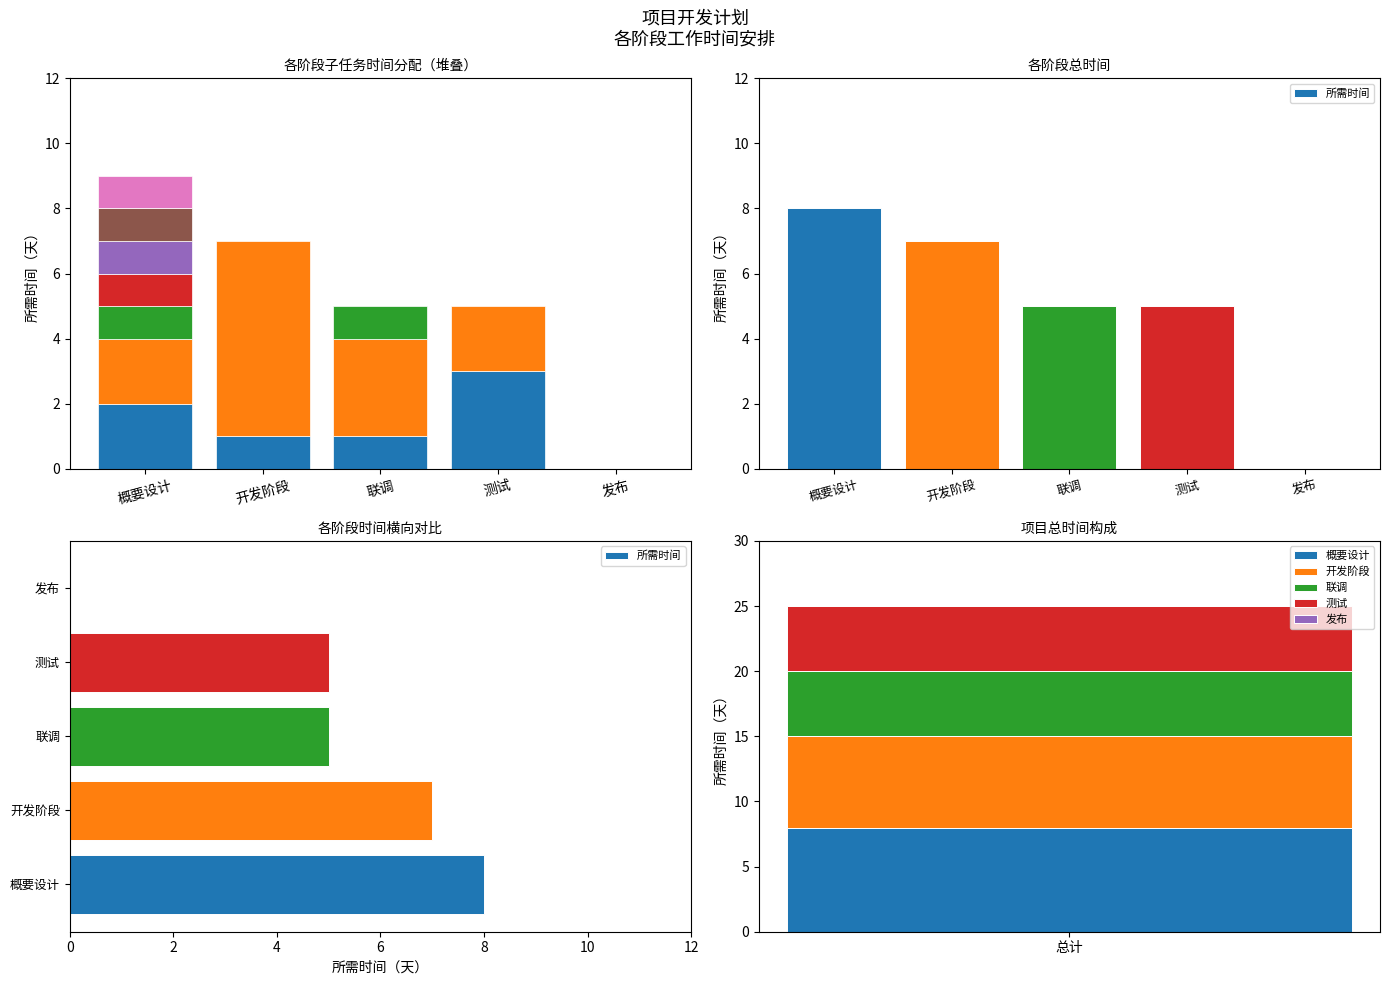

List the labels in order of value, smallest first.

发布, 联调, 测试, 开发阶段, 概要设计